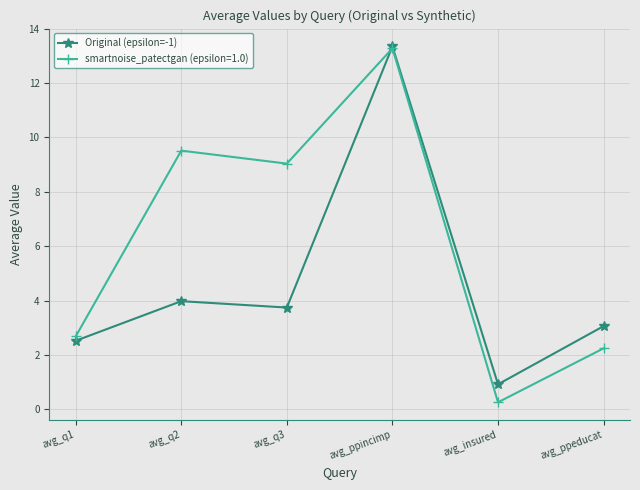

What is the label of the 5th point from the right?

avg_q2